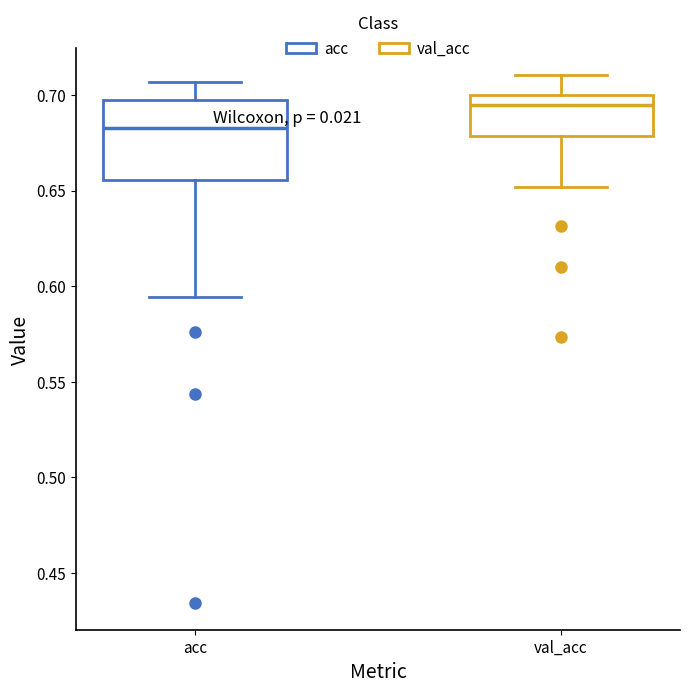

Reading left to right, transcribe this box plot: for each box, give where its median line is, the range the box spans, and where its two whiskers end, as read against the y-axis. The values are not printed on the chart, so give them approximately, as read against the axis.

acc: median 0.685, box 0.655 to 0.695, whiskers 0.595 to 0.705
val_acc: median 0.695, box 0.680 to 0.700, whiskers 0.650 to 0.710